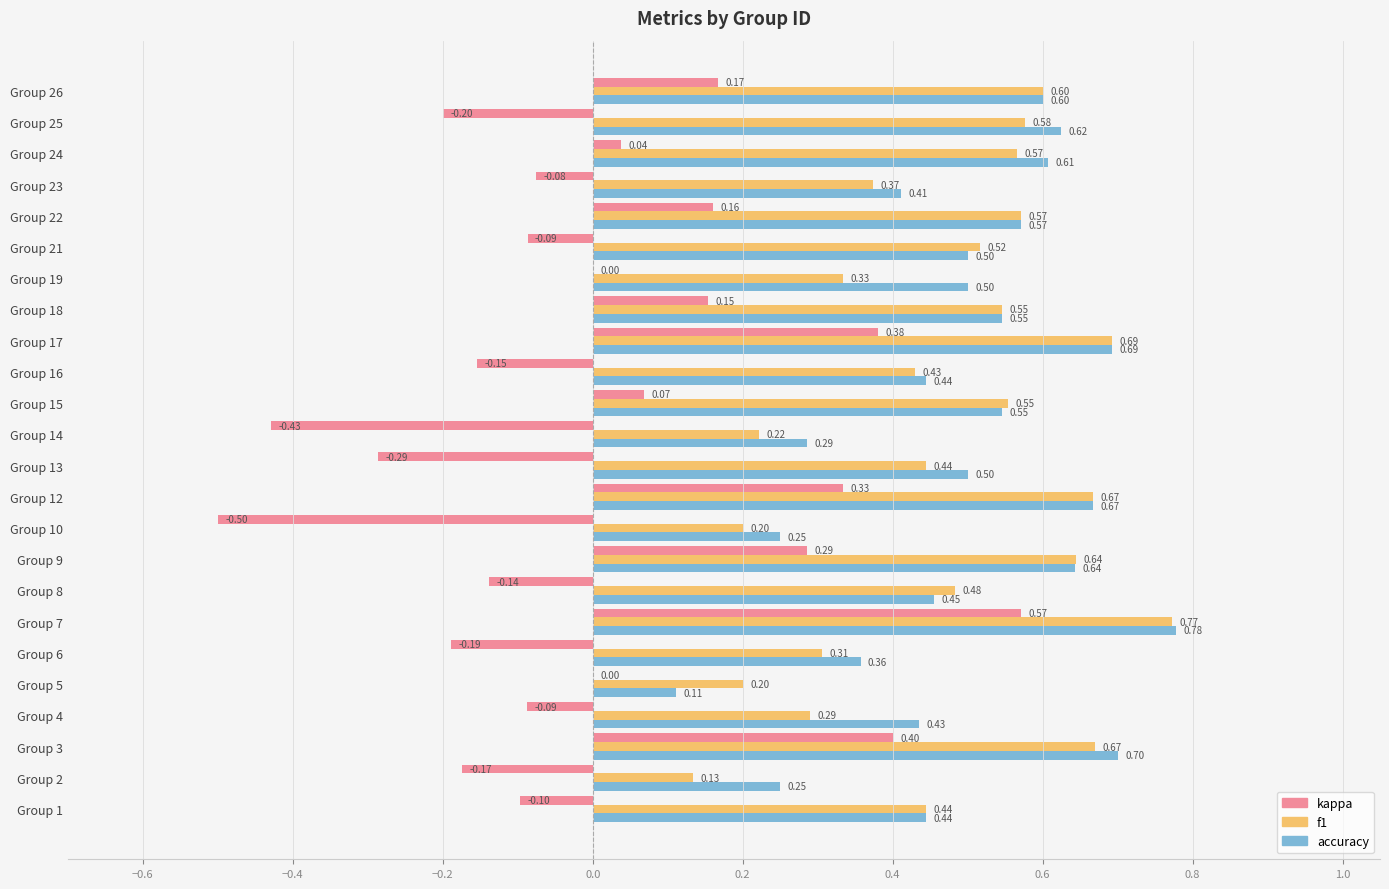

How many categories are shown in the chart?

24